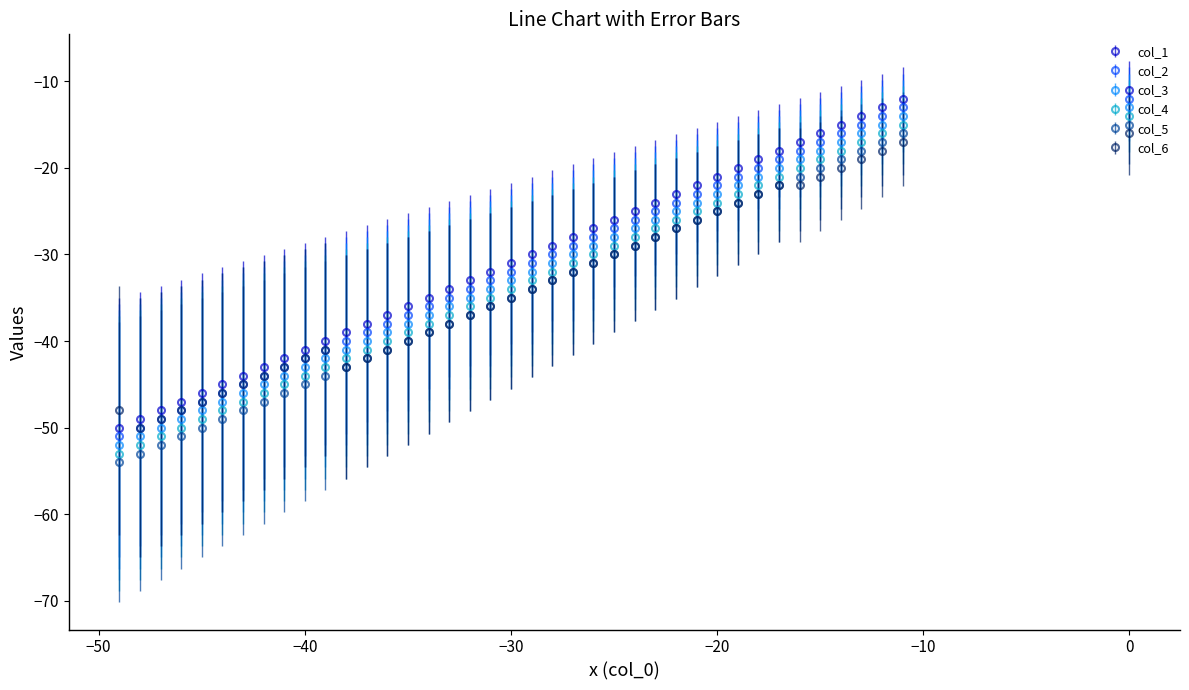

What is the lowest value of the col_3 series?

-52